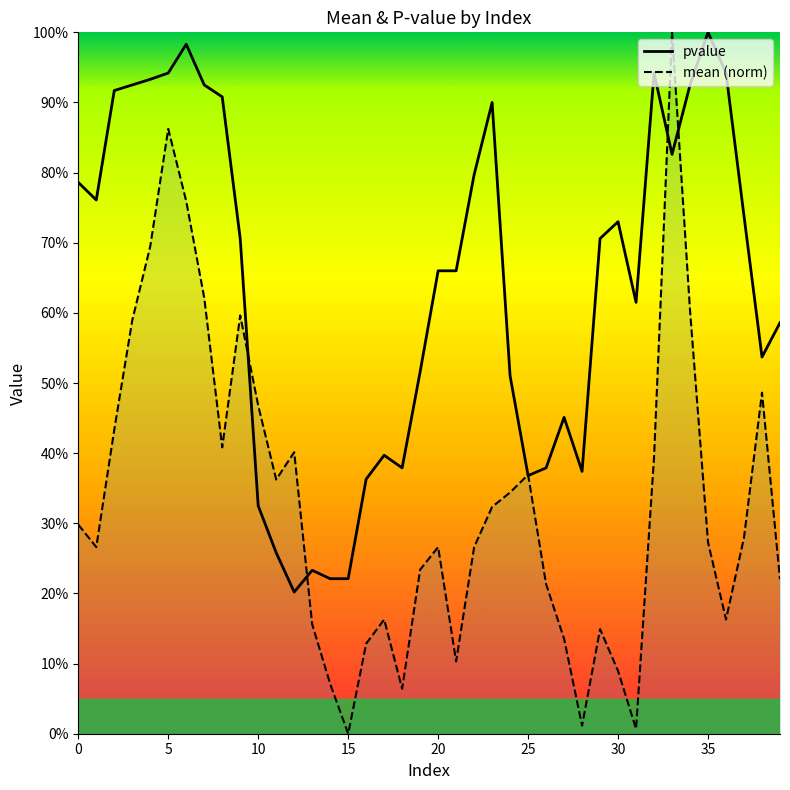

How many distinct data groups are displayed?

2